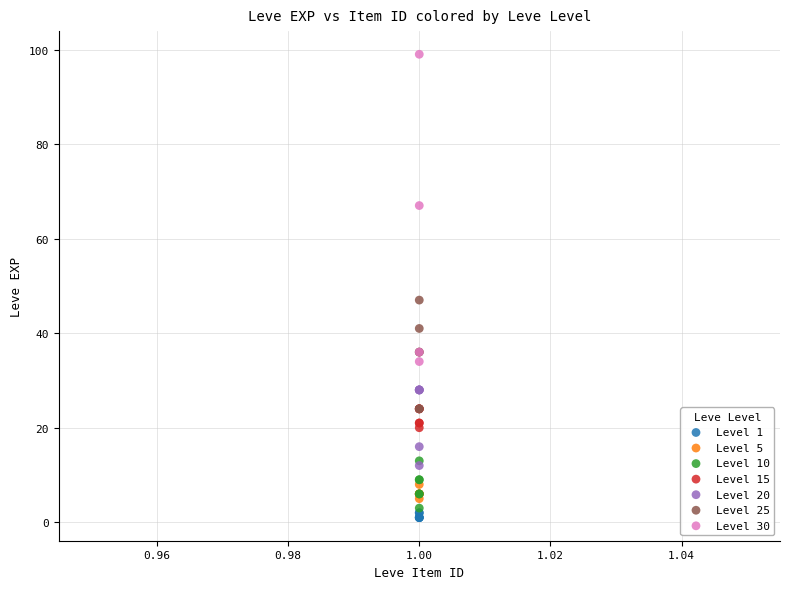

Which series reaches the maximum Y coordinate?

Level 30